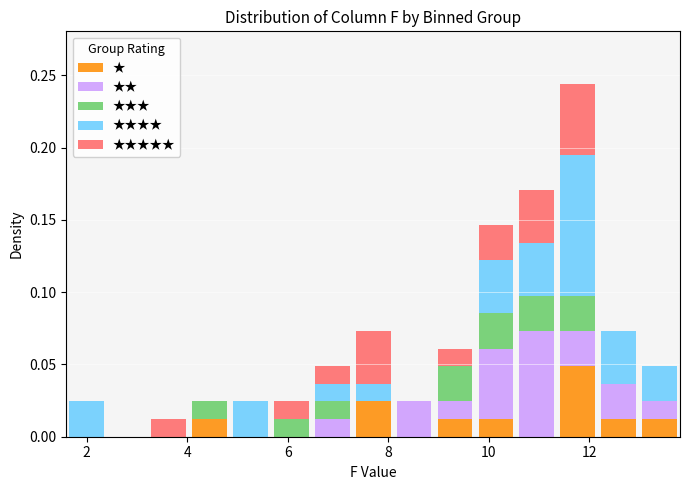

Reading left to right, transcribe this chart: for each stacked bar, give the range it covers on the x-axis and its total height. Neither the bar edges nor the heights are printed on the chart, so give them approximately, as read against the axes.

1.6 to 2.4: 0.025
2.4 to 3.2: 0
3.2 to 4.0: 0.010
4.0 to 4.8: 0.025
4.8 to 5.6: 0.025
5.6 to 6.4: 0.025
6.4 to 7.2: 0.050
7.2 to 8.2: 0.075
8.2 to 9.0: 0.025
9.0 to 9.8: 0.060
9.8 to 10.6: 0.145
10.6 to 11.4: 0.170
11.4 to 12.2: 0.245
12.2 to 13.0: 0.075
13.0 to 13.8: 0.050